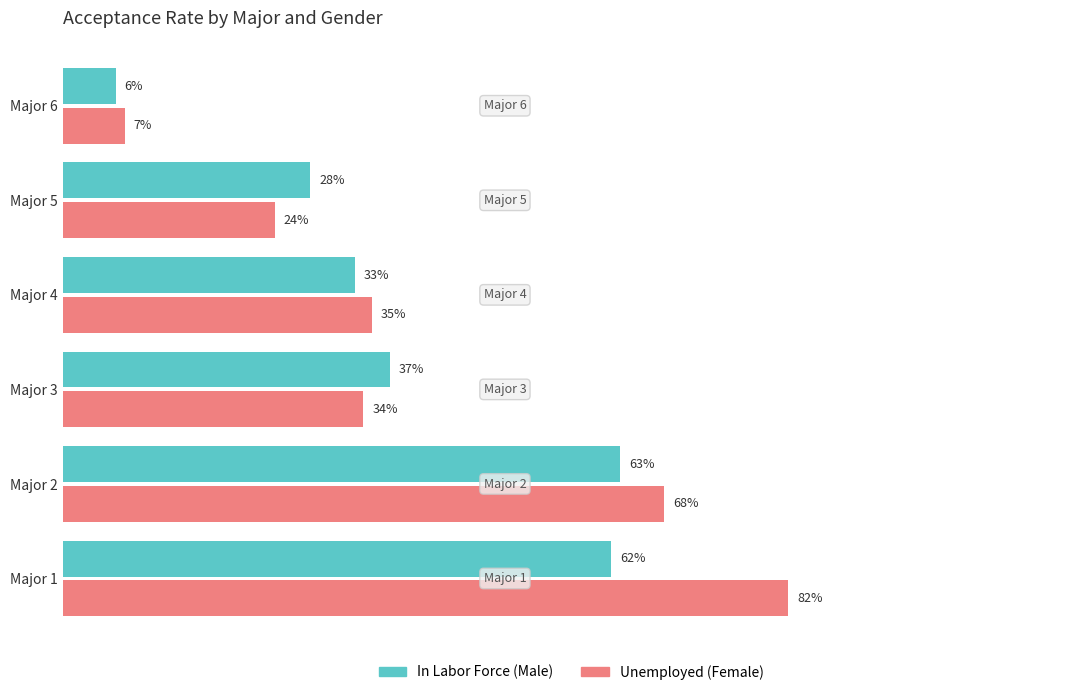

At which category does the chart reach its minimum across all series?

Major 6